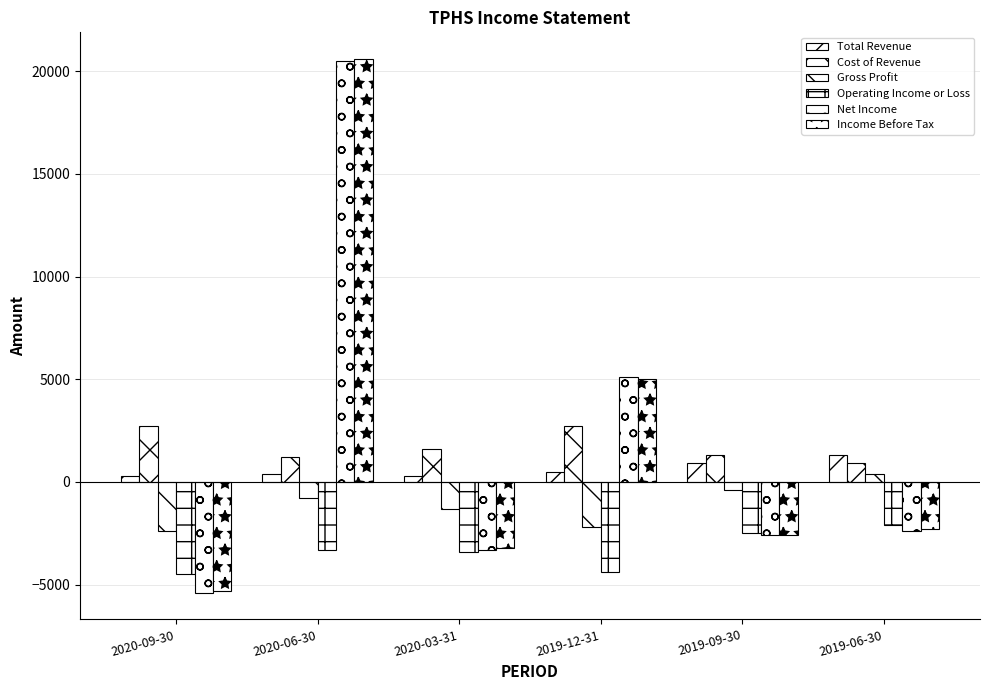

What is the average value of the Gross Profit series?

-1117